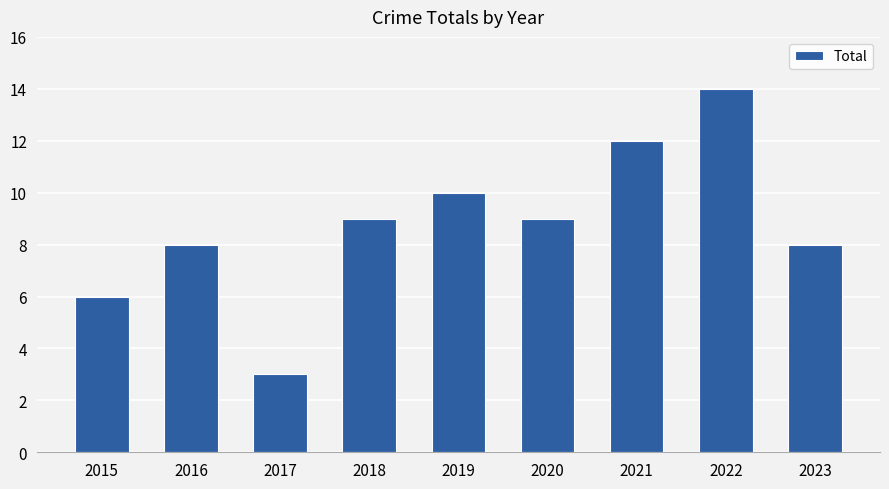

True or false: the data shows 15 at 2018.

False